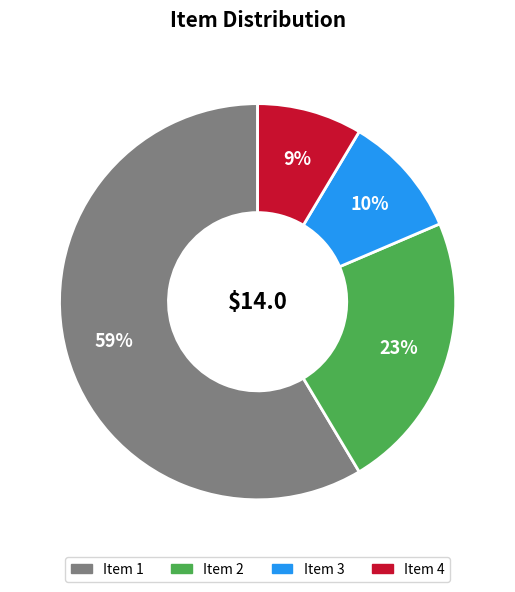

How many slices are in this pie chart?

4